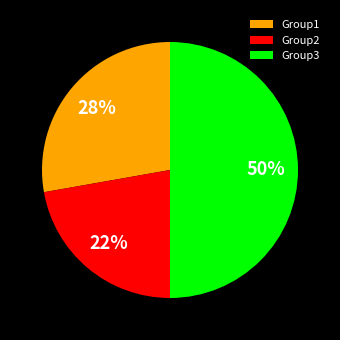

To the nearest percent, what is the difference between the largest and smallest slice percentages?

28%